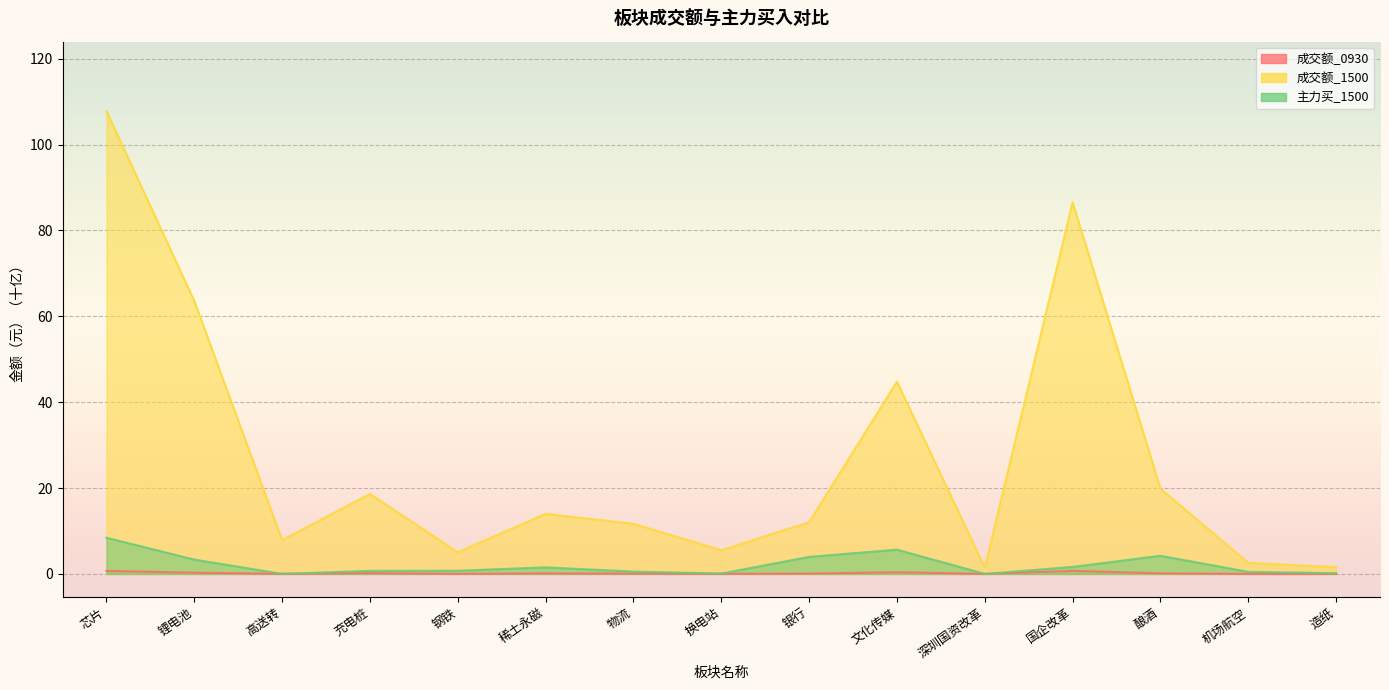

What is the highest value of the 成交额_1500 series?

107.8